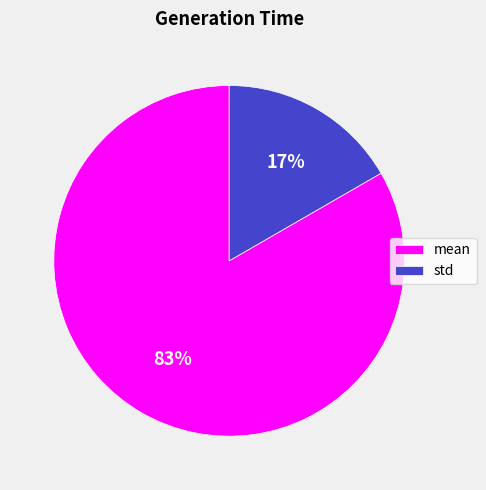

To the nearest percent, what percentage of the pie is std?

17%